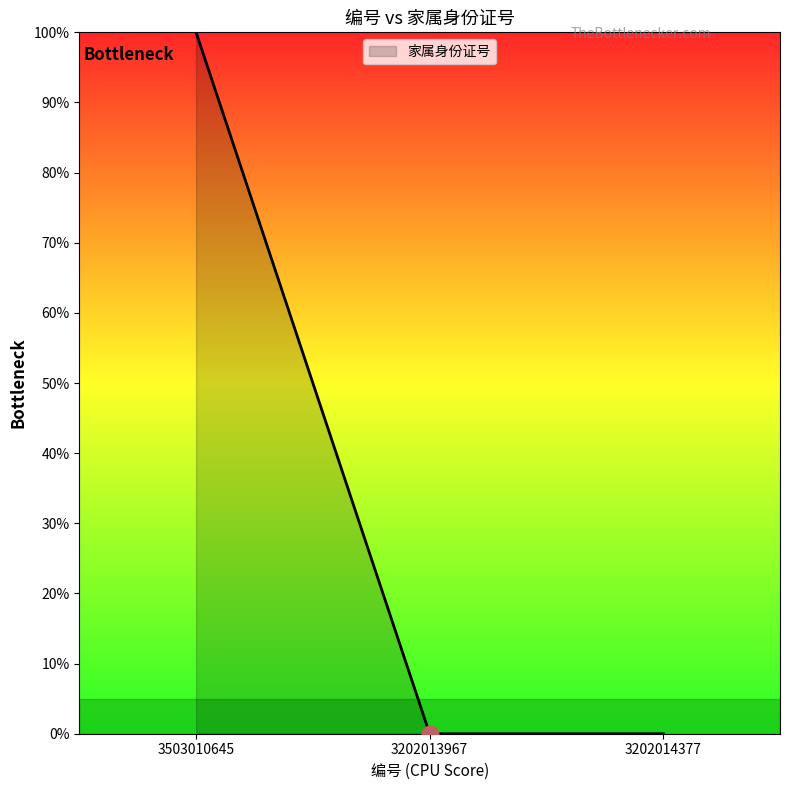

What value does the data have at 3503010645?

100.0